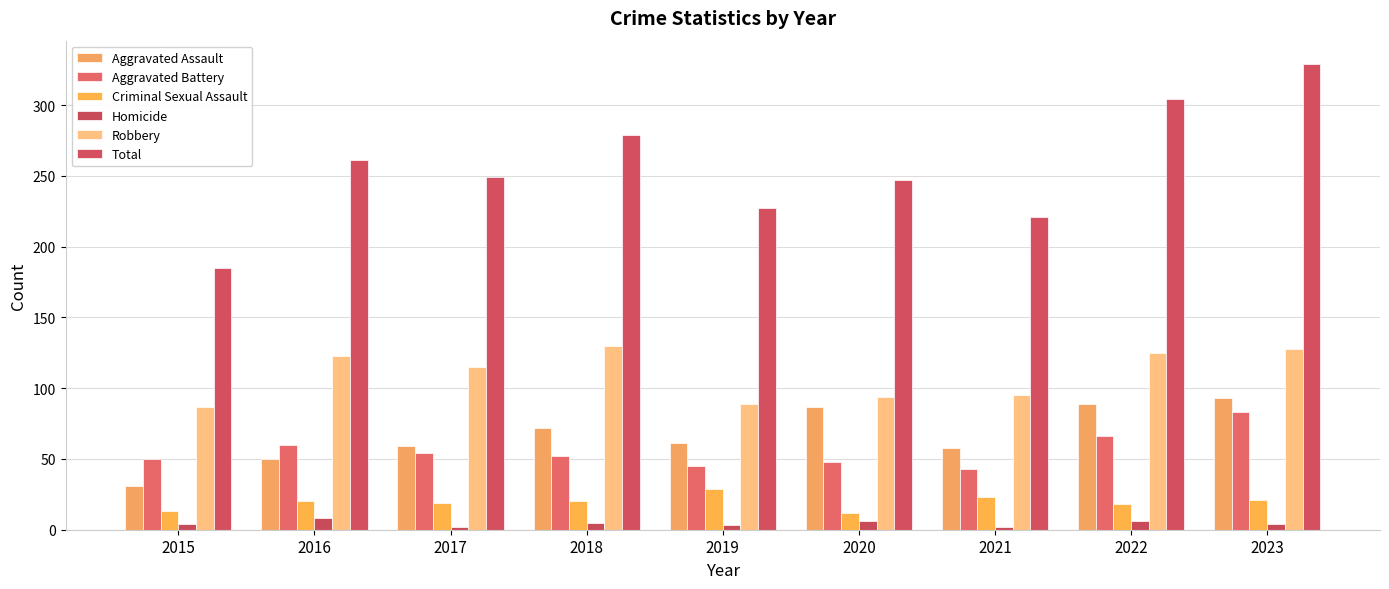

Reading right to left, transcribe all the data shown in this chart.

Aggravated Assault: 2023=93	2022=89	2021=58	2020=87	2019=61	2018=72	2017=59	2016=50	2015=31
Aggravated Battery: 2023=83	2022=66	2021=43	2020=48	2019=45	2018=52	2017=54	2016=60	2015=50
Criminal Sexual Assault: 2023=21	2022=18	2021=23	2020=12	2019=29	2018=20	2017=19	2016=20	2015=13
Homicide: 2023=4	2022=6	2021=2	2020=6	2019=3	2018=5	2017=2	2016=8	2015=4
Robbery: 2023=128	2022=125	2021=95	2020=94	2019=89	2018=130	2017=115	2016=123	2015=87
Total: 2023=329	2022=304	2021=221	2020=247	2019=227	2018=279	2017=249	2016=261	2015=185